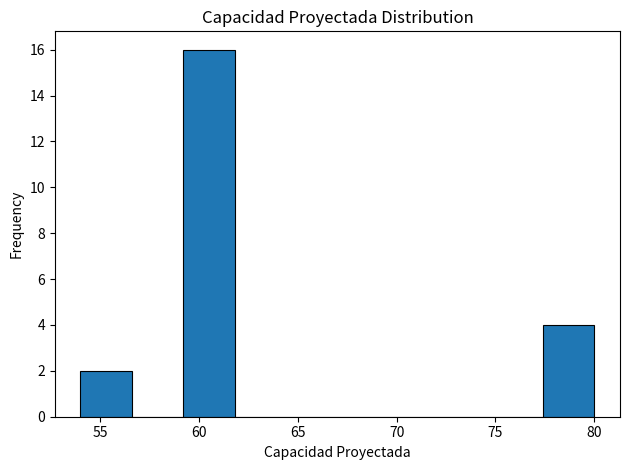

Reading left to right, list every bar in this chart as the range it spans on the x-axis followed by its height. Neither the bar edges nor the heights are printed on the chart, so give them approximately, as read against the axes.

54.0 to 56.6: 2
56.6 to 59.2: 0
59.2 to 61.8: 16
61.8 to 64.4: 0
64.4 to 67.0: 0
67.0 to 69.6: 0
69.6 to 72.2: 0
72.2 to 74.8: 0
74.8 to 77.4: 0
77.4 to 80.0: 4